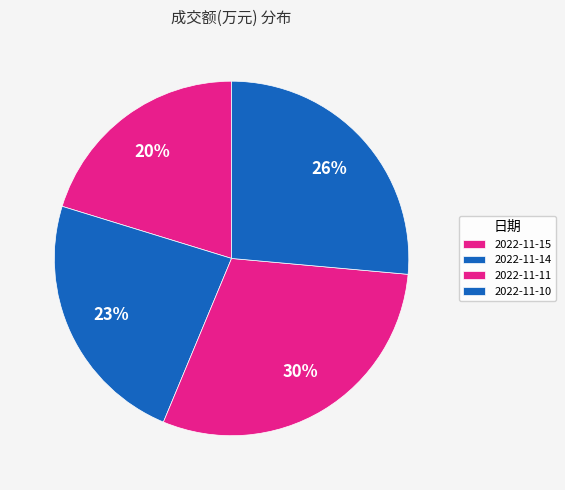

What is the change in value from 2022-11-14 to 2022-11-10?

+1913